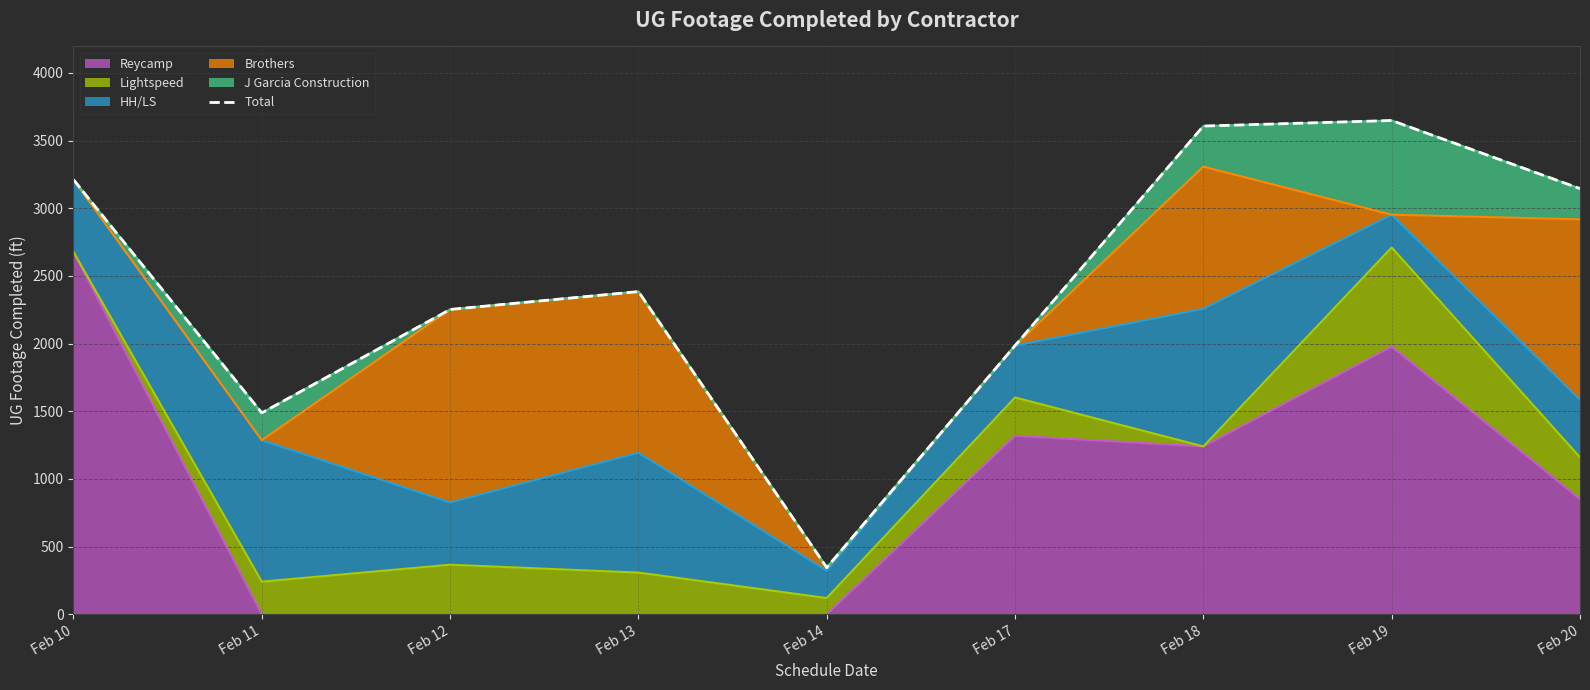

What is the value of the 9th point from the left?

3145